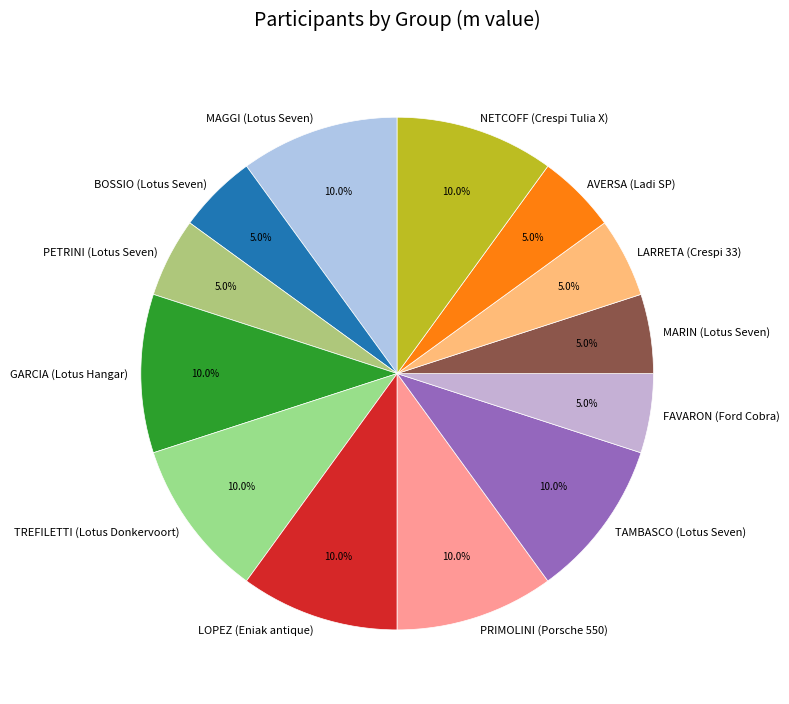

To the nearest percent, what percentage of the pie is FAVARON (Ford Cobra)?

5%